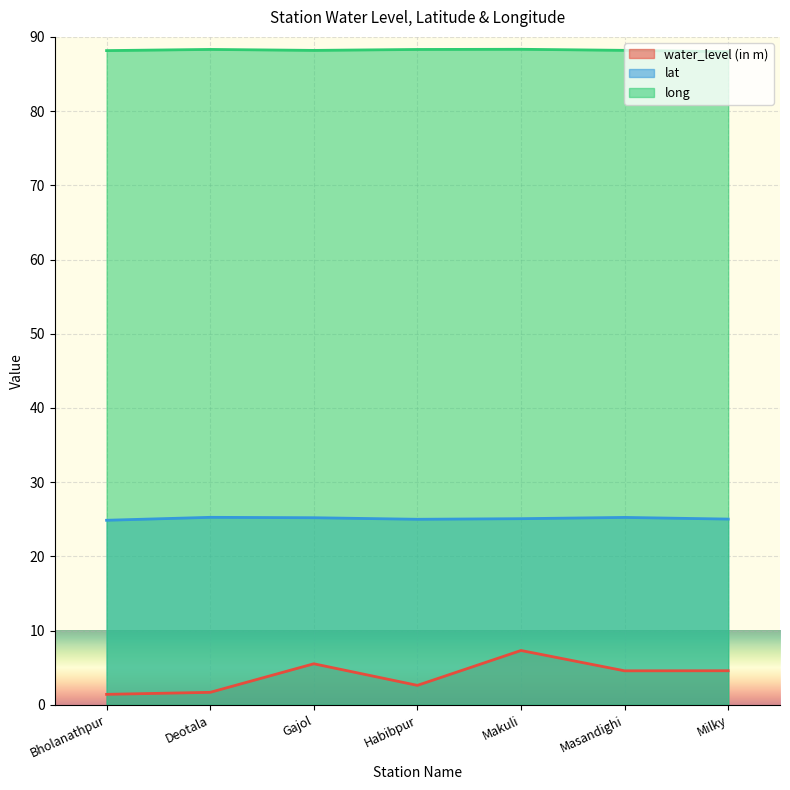

What are all the series names shown in the legend?

water_level (in m), lat, long